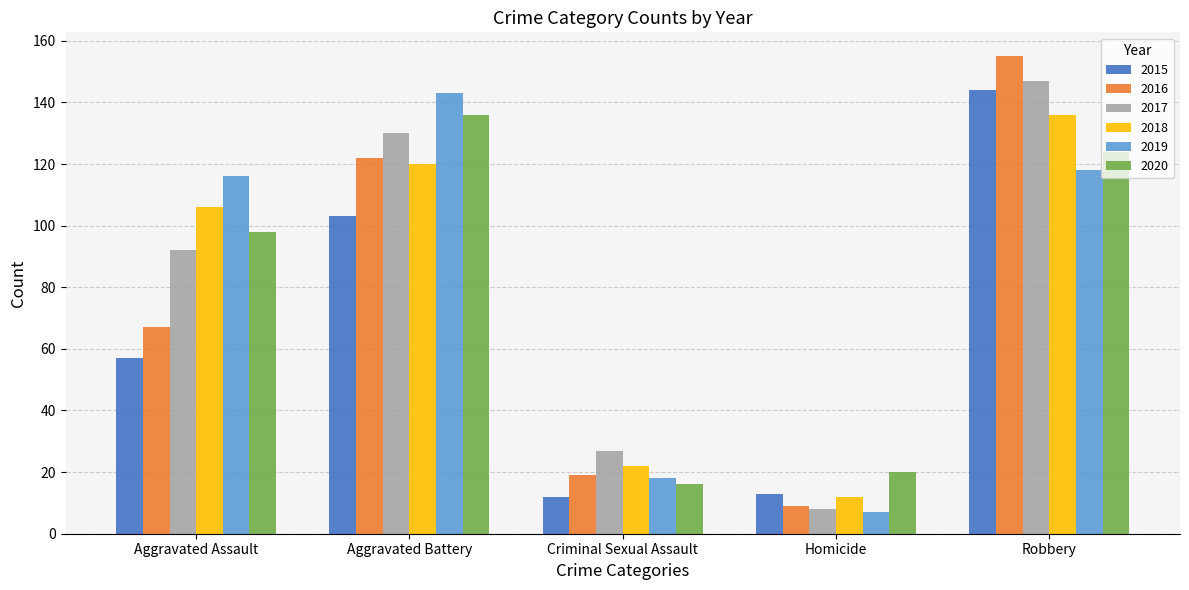

Count the 2017 values in the range 27 to 130.

3